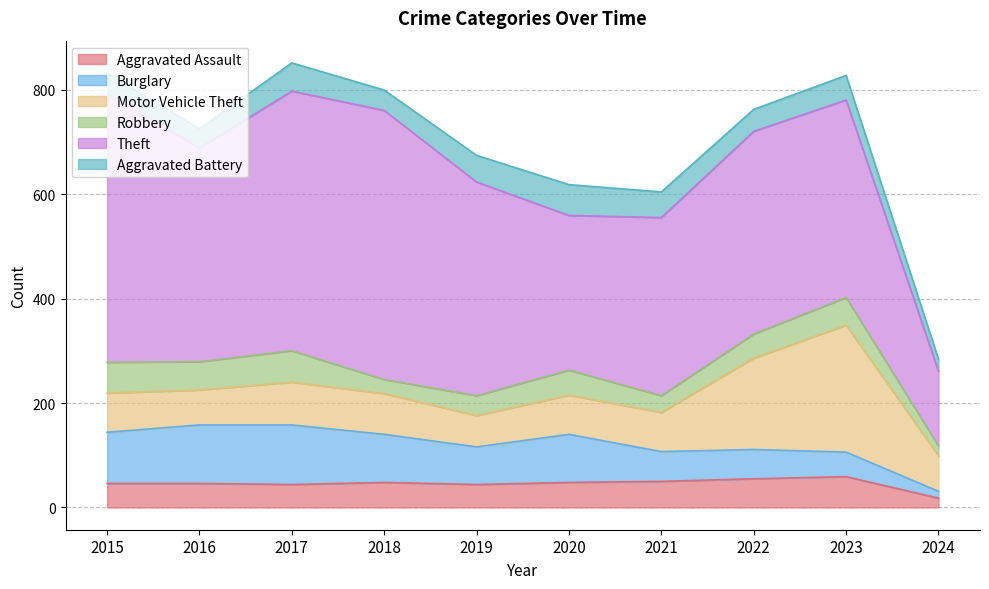

Is it true that Aggravated Battery equals 68 at 2023?

False